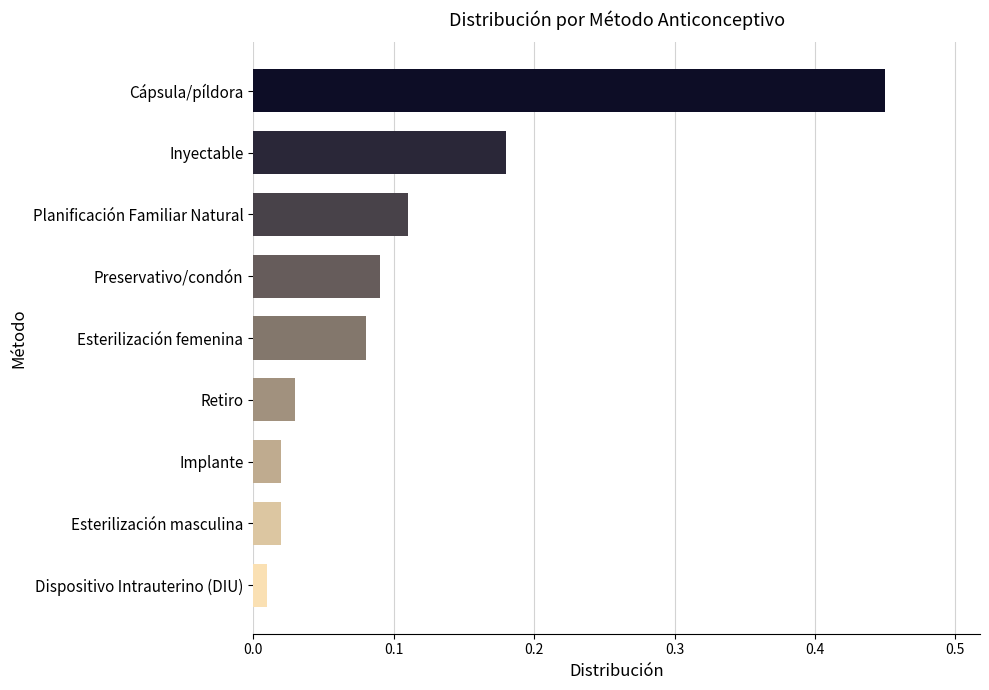

Which label corresponds to the largest value in the chart?

Cápsula/píldora